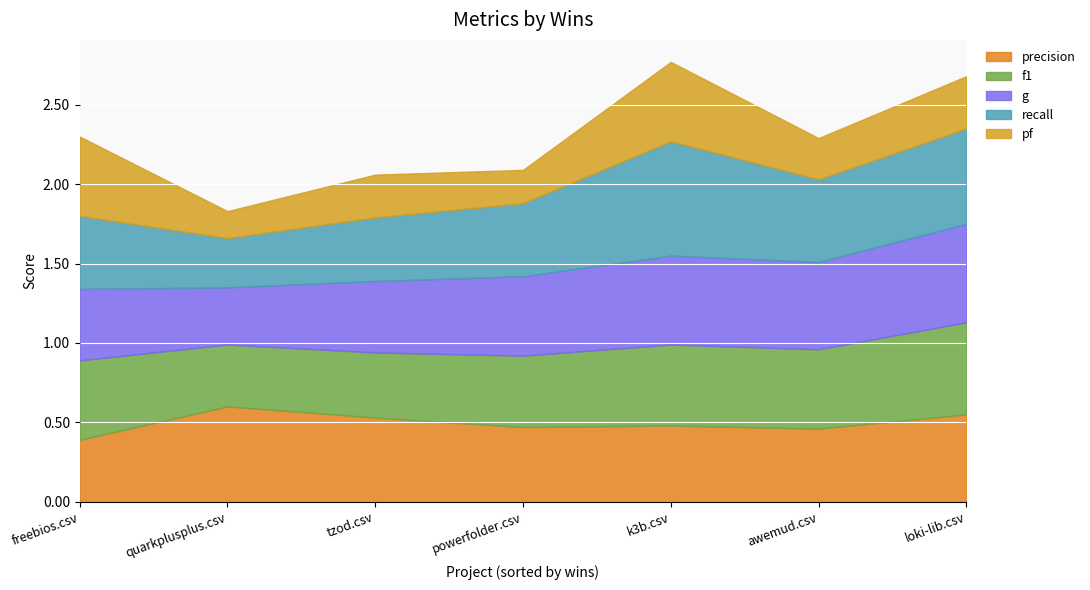

Is the value of g at 3 greater than the value of recall at 0?

Yes